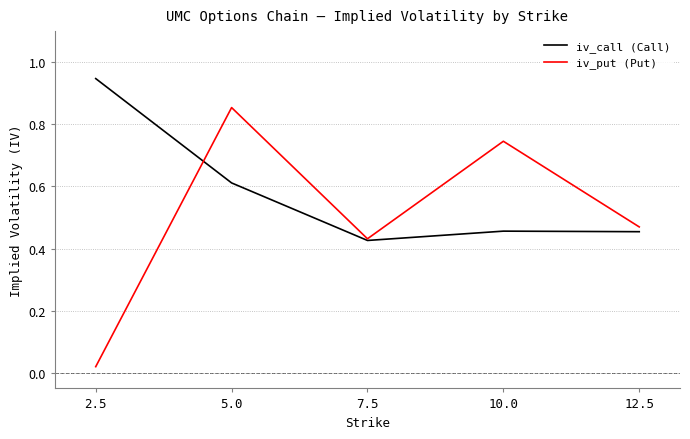

List the labels in order of iv_put (Put) value, largest first.

5.0, 10.0, 12.5, 7.5, 2.5